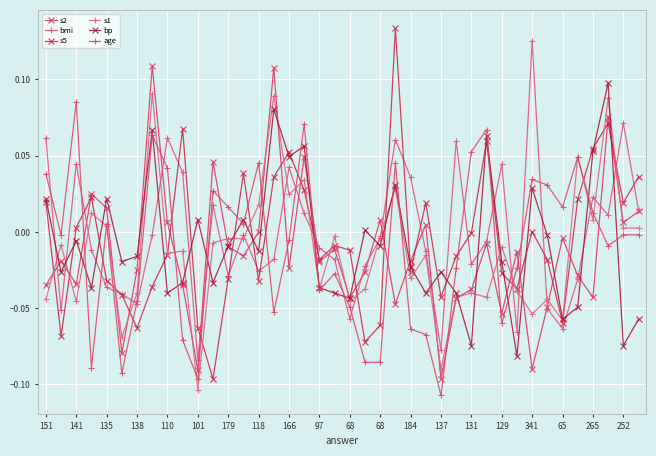

How many interior local valleys does the bp series have?

14